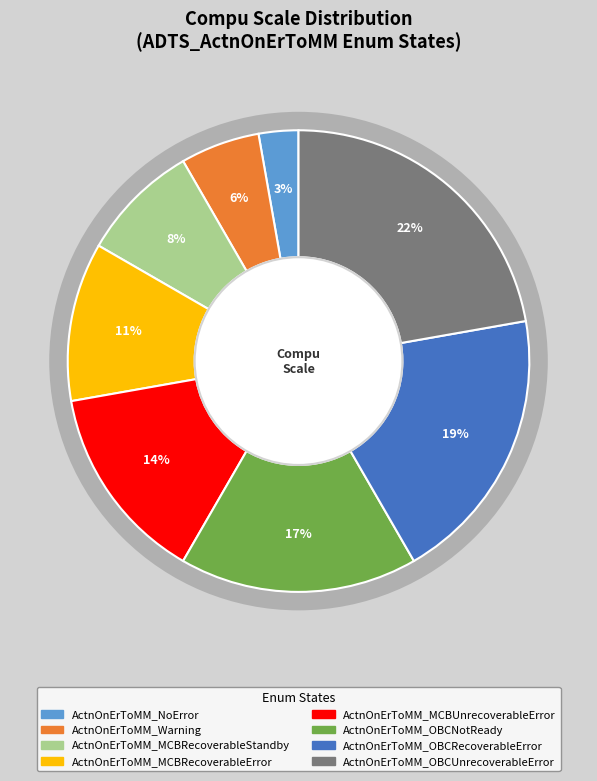

Does any single category account for the majority?

No